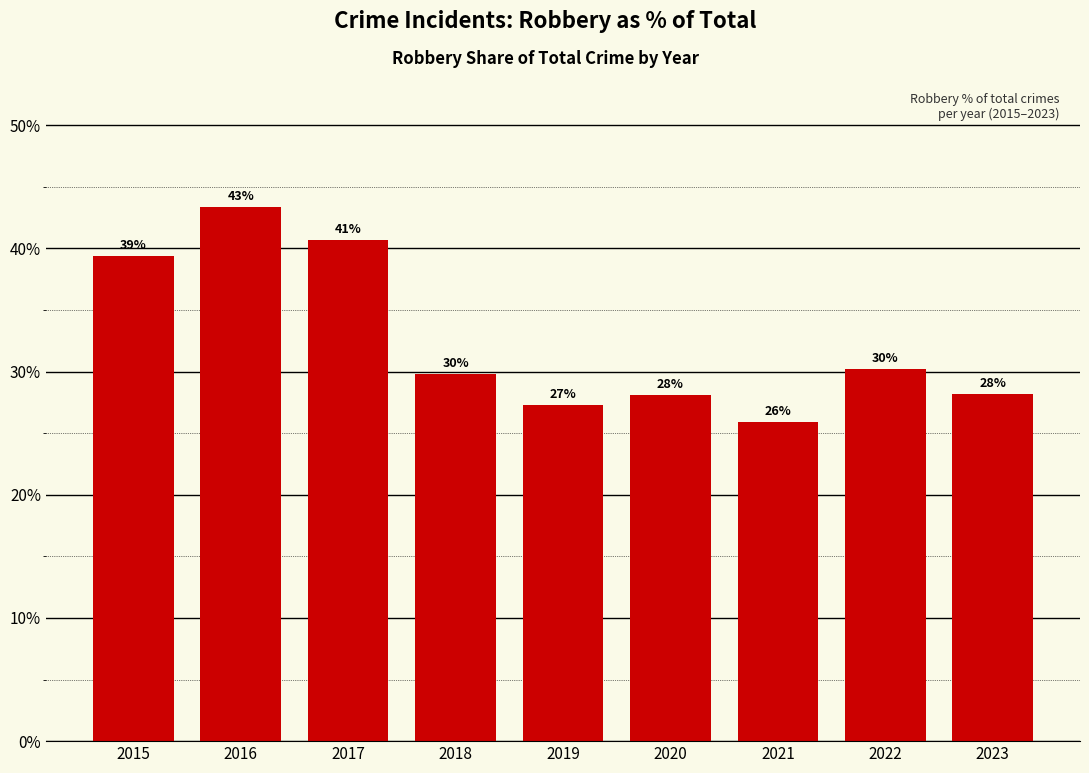

Does the chart contain any negative values?

No